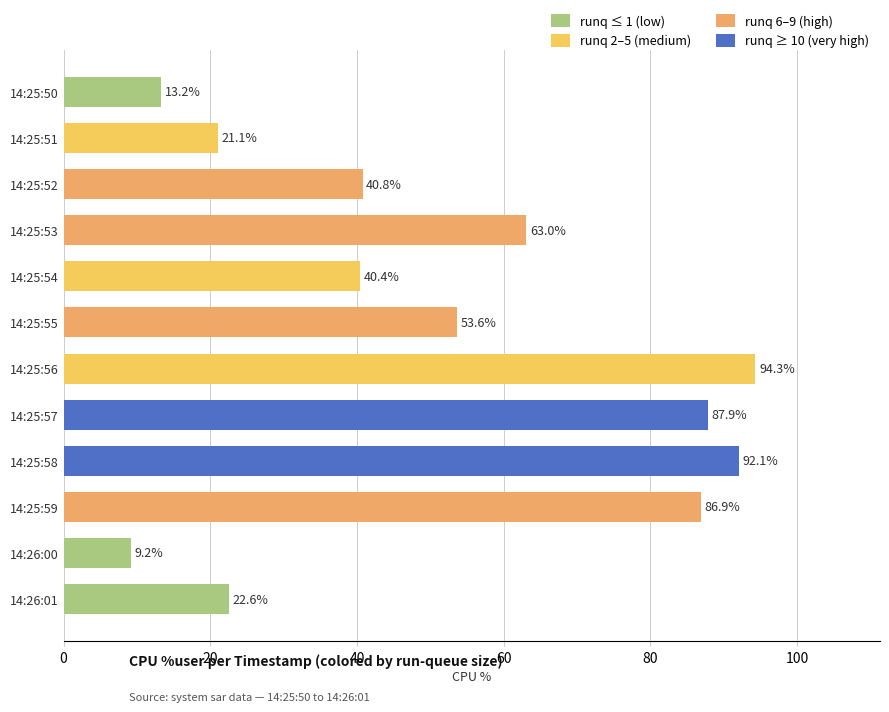

What is the label of the 9th bar from the top?

14:25:58